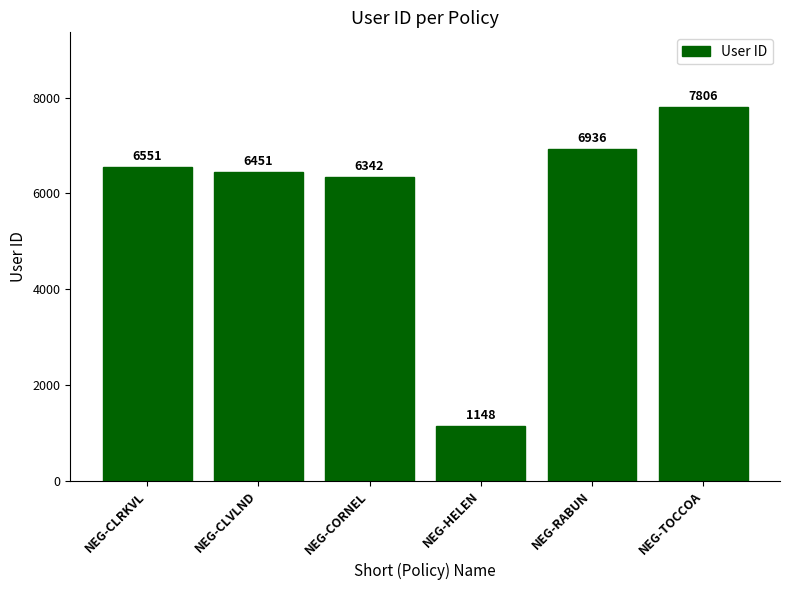

At which category does the chart reach its peak across all series?

NEG-TOCCOA